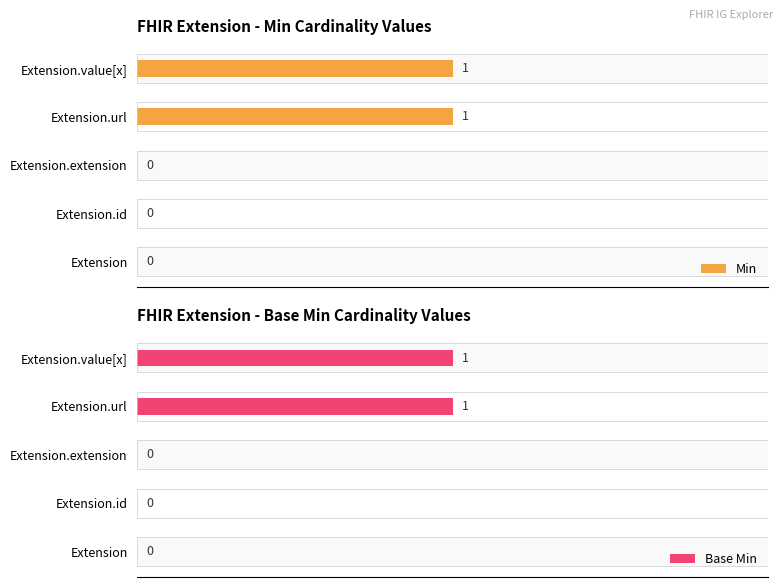

Count the Min values in the range 0 to 1.

5